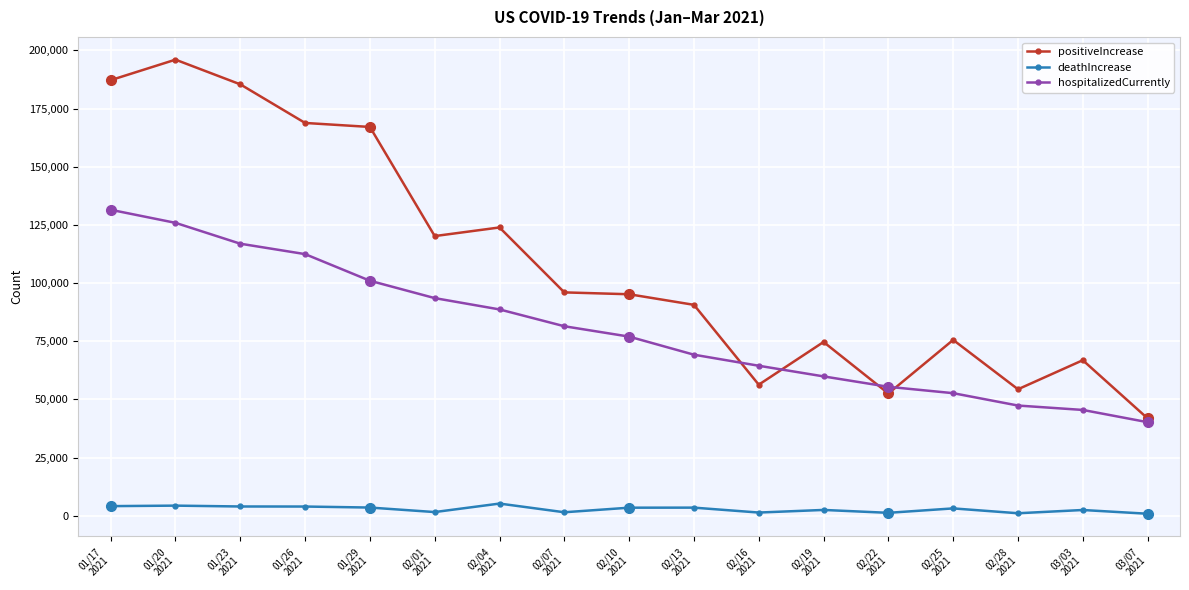

Between 03/03
2021 and 03/07
2021, which series saw the biggest shift?

positiveIncrease